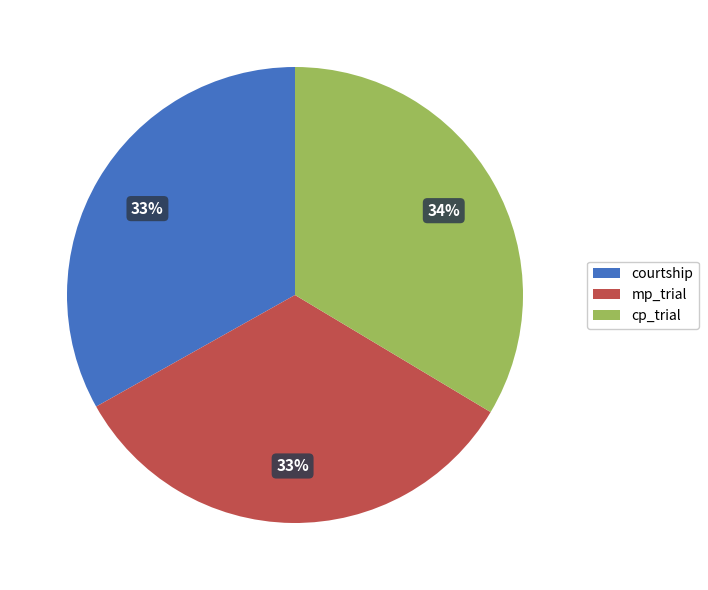

How many slices are in this pie chart?

3